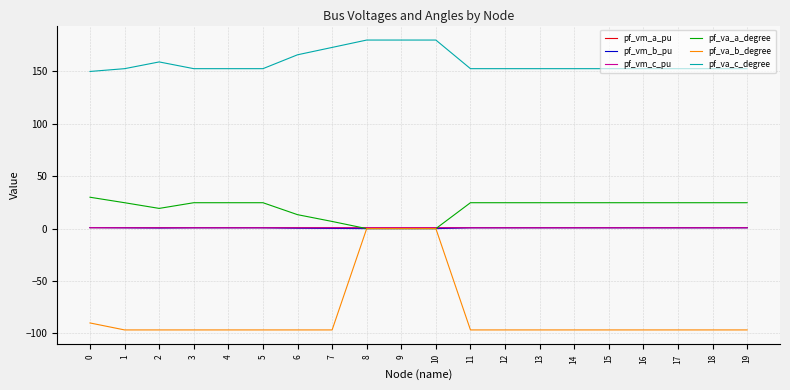

Is it true that pf_va_b_degree equals -96.7 at 14?

True